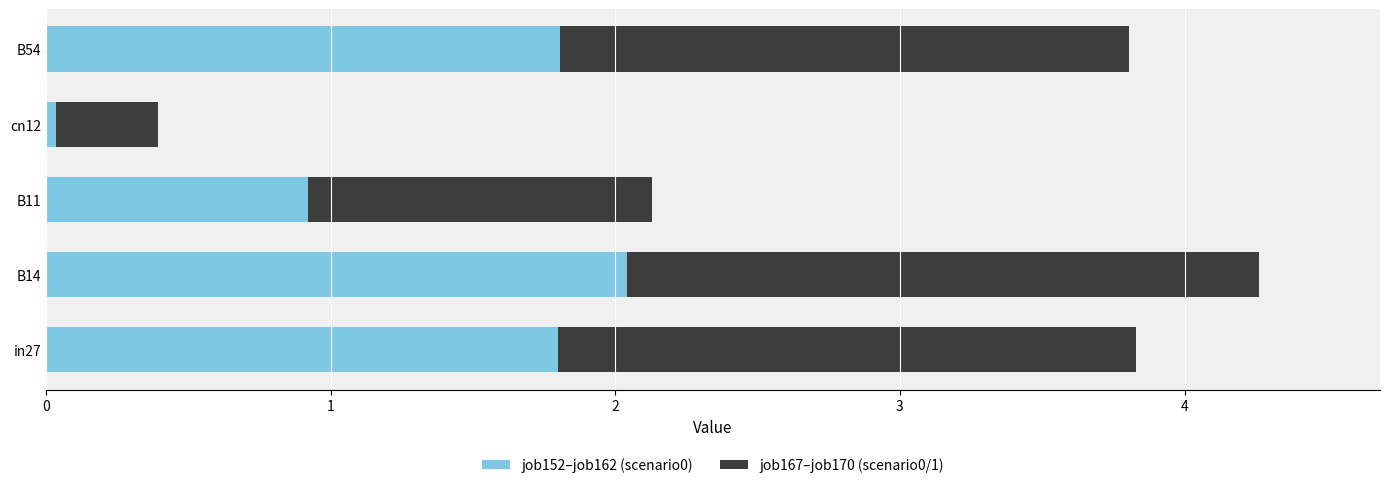

What is the maximum value for job152–job162 (scenario0)?

2.0